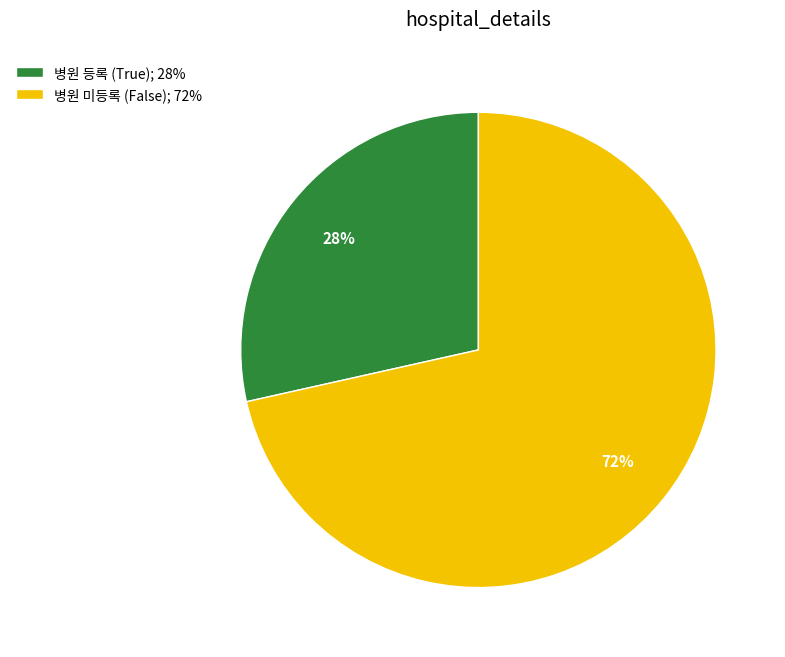

What is the largest slice in the pie chart?

병원 미등록 (False); 72%